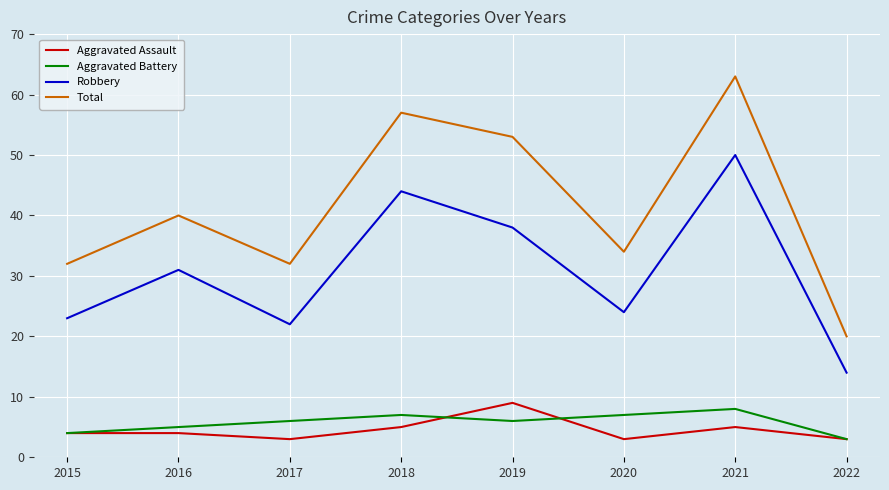

List the series in order of their peak value, highest first.

Total, Robbery, Aggravated Assault, Aggravated Battery